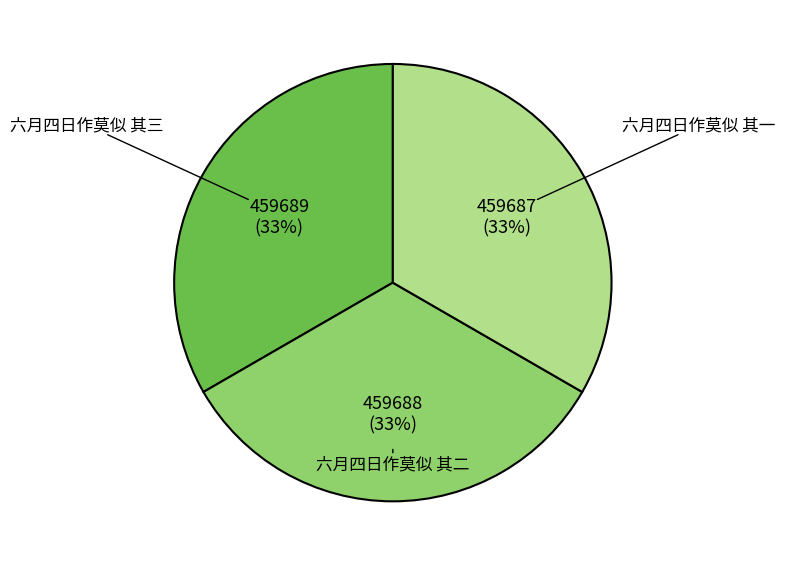

What is the ratio of the value at 六月四日作莫似 其二 to the value at 六月四日作莫似 其一?

1.0